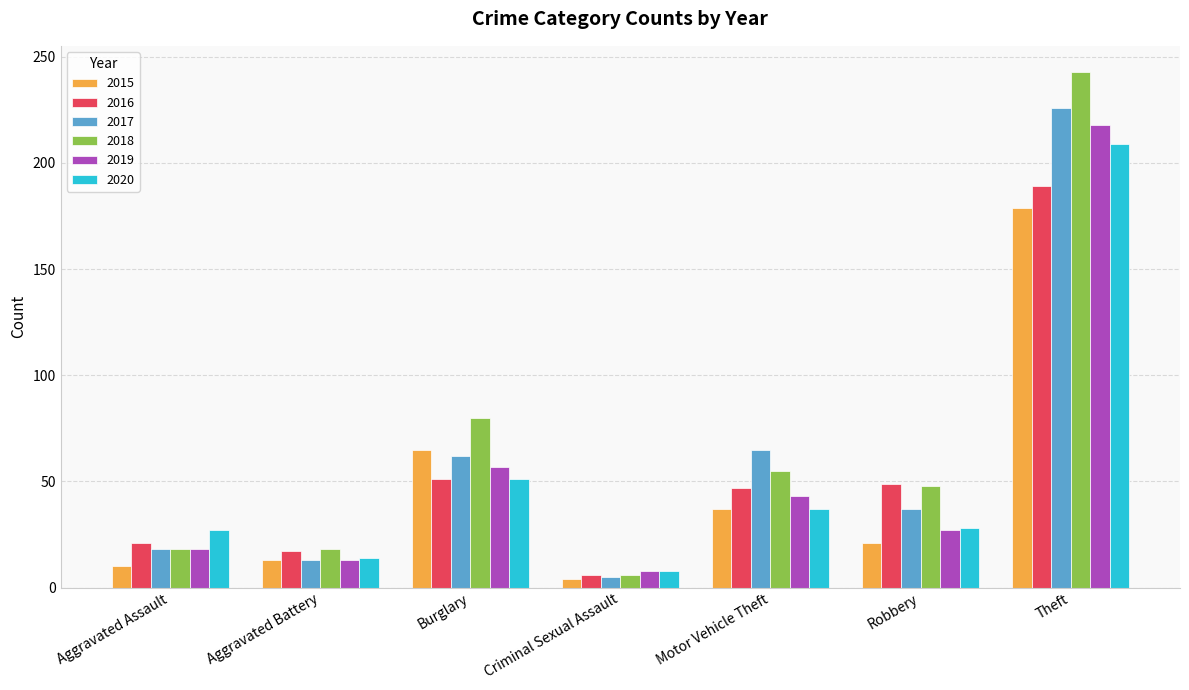

What is the total value across all series at Aggravated Assault?

112